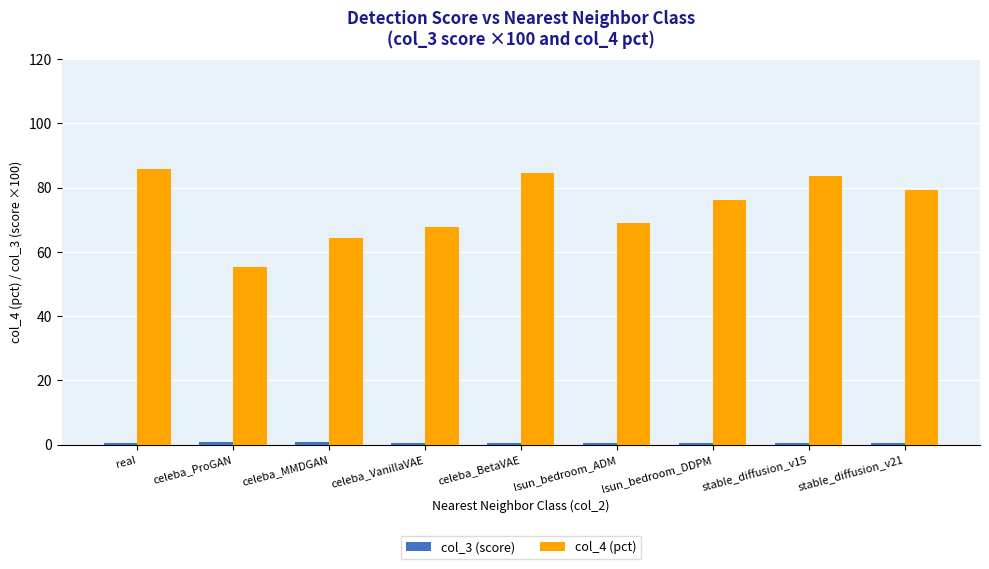

What is the sum of all col_4 (pct) values?

665.3